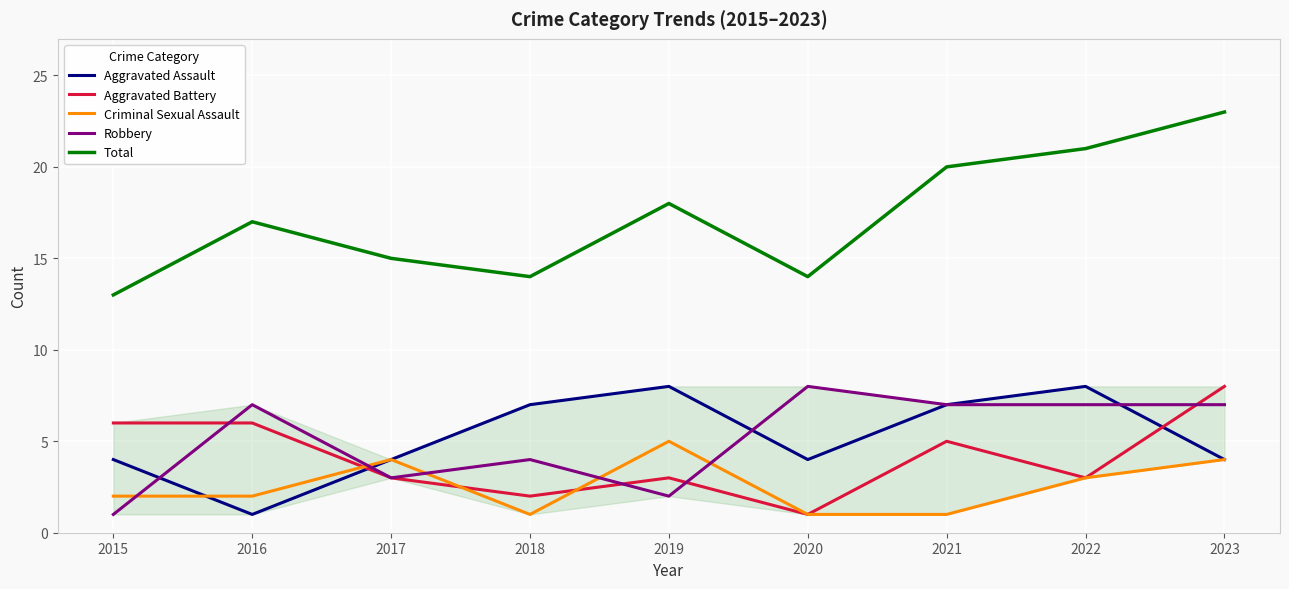

Reading left to right, extract all data points from this chart.

Aggravated Assault: 4	1	4	7	8	4	7	8	4
Aggravated Battery: 6	6	3	2	3	1	5	3	8
Criminal Sexual Assault: 2	2	4	1	5	1	1	3	4
Robbery: 1	7	3	4	2	8	7	7	7
Total: 13	17	15	14	18	14	20	21	23